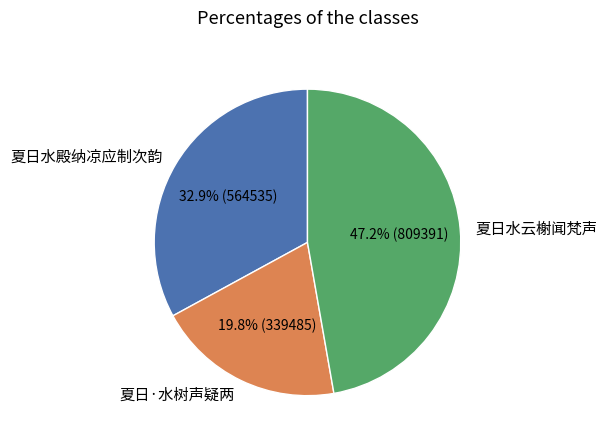

How many segments does this pie chart have?

3